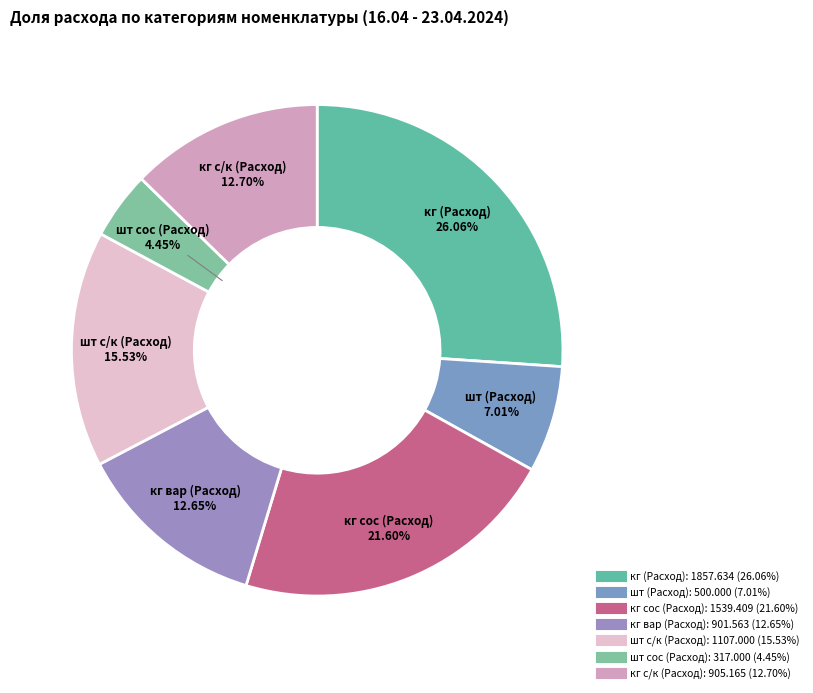

Count the number of slices in the pie.

7